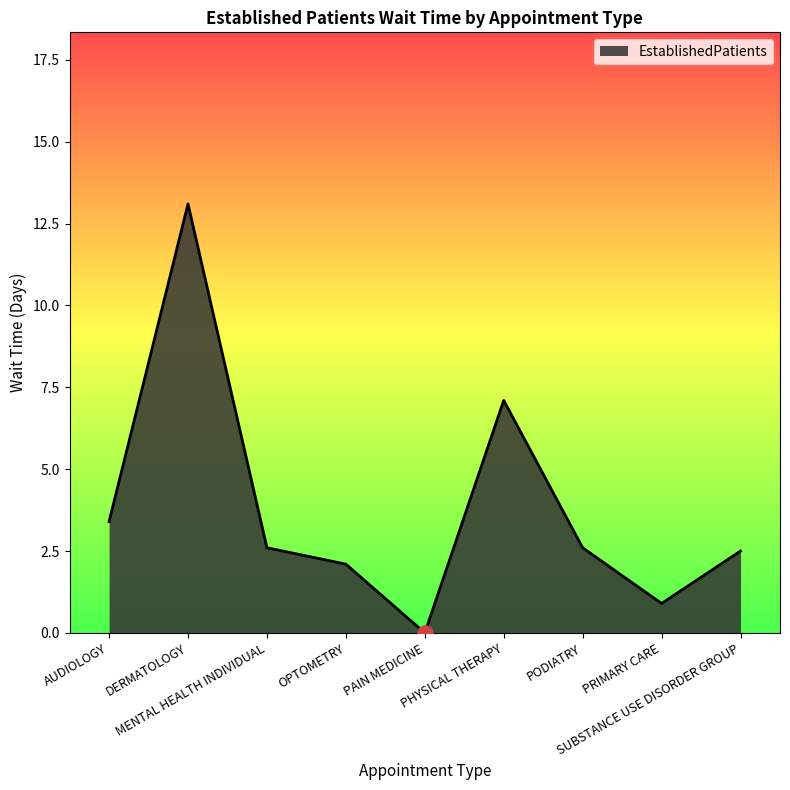

What is the ratio of the value at SUBSTANCE USE DISORDER GROUP to the value at MENTAL HEALTH INDIVIDUAL?

1.0